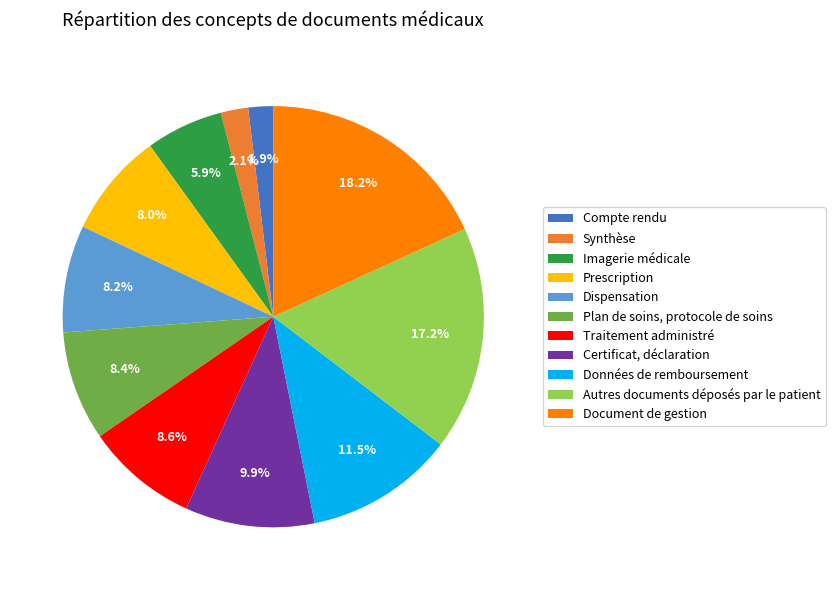

How many slices are in this pie chart?

11